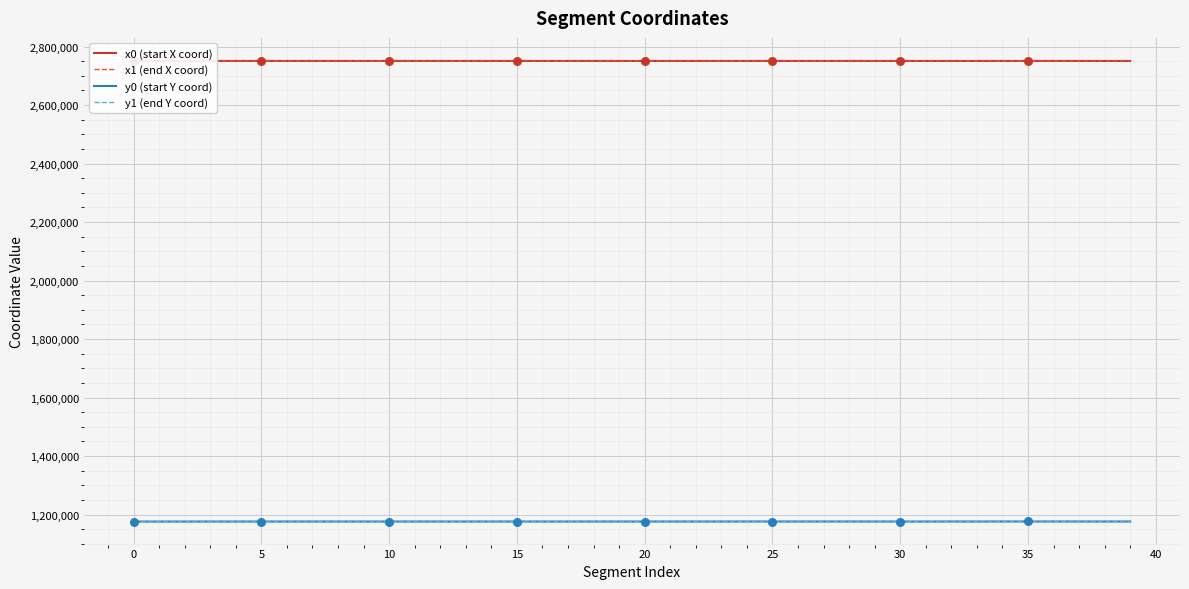

True or false: y0 (start Y coord) and x0 (start X coord) cross at least once.

False